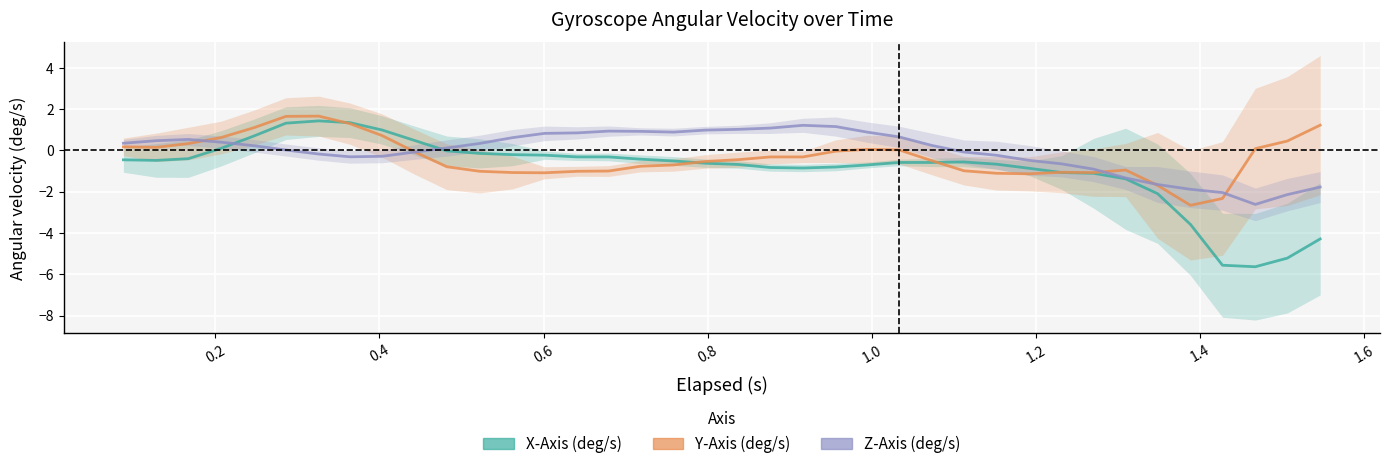

What is the greatest value displayed?

1.7